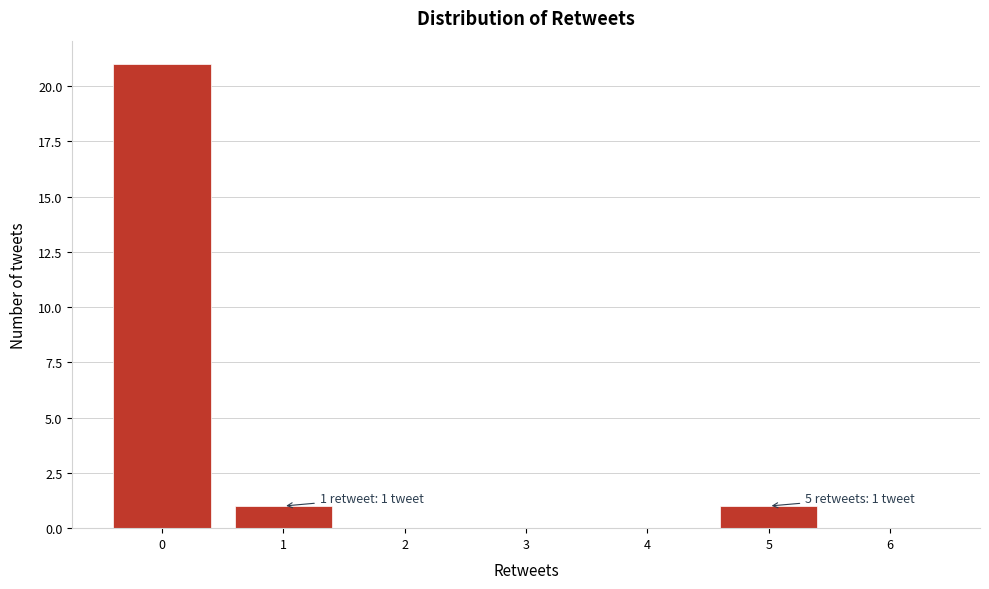

Reading left to right, transcribe all the data shown in this chart.

0=21	1=1	2=0	3=0	4=0	5=1	6=0